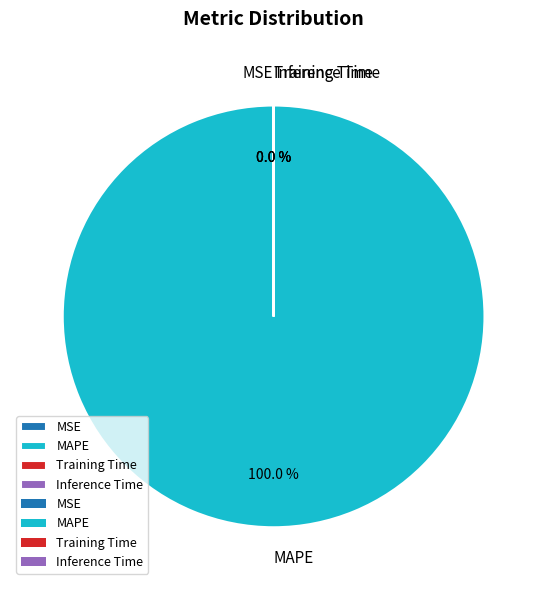

Which category has the biggest portion of the pie?

MAPE